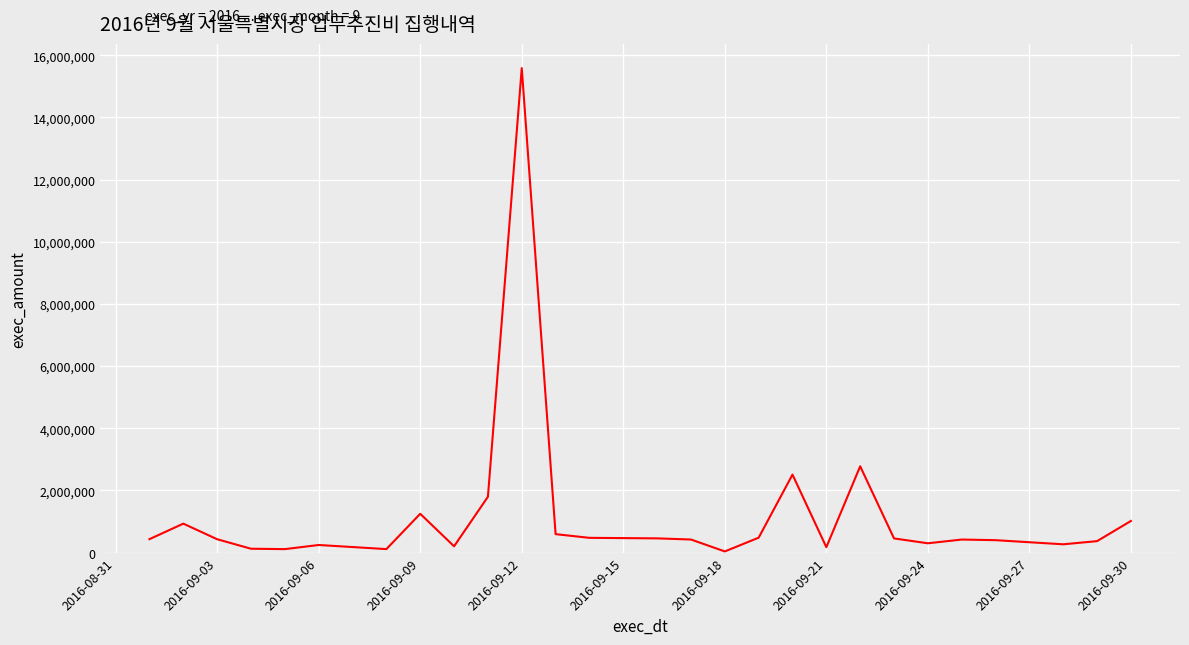

What is the maximum value shown in the chart?

15590000